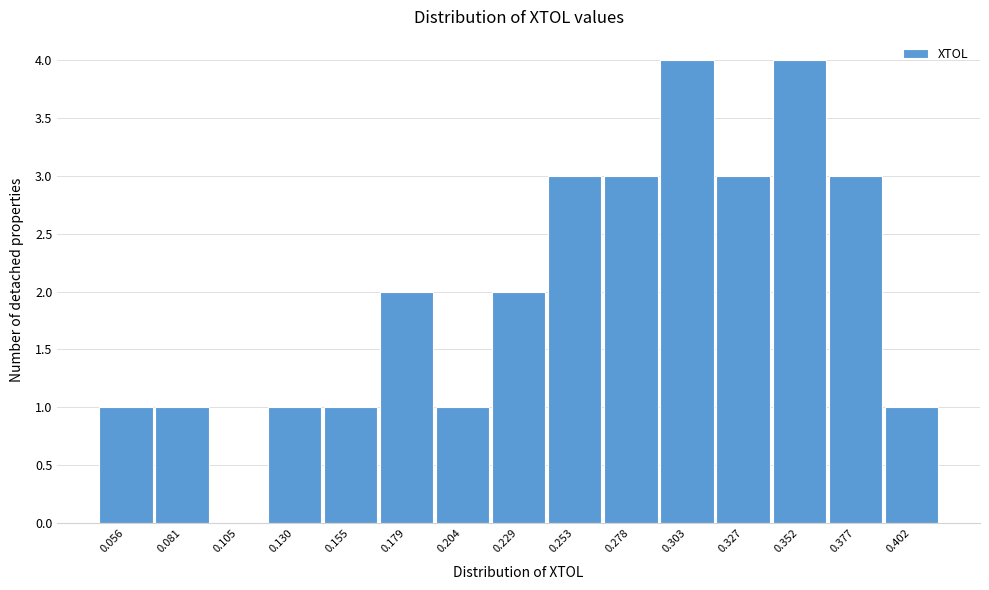

Reading left to right, list all the values displayed in this chart.

0.056=1	0.081=1	0.105=0	0.130=1	0.155=1	0.179=2	0.204=1	0.229=2	0.253=3	0.278=3	0.303=4	0.327=3	0.352=4	0.377=3	0.402=1